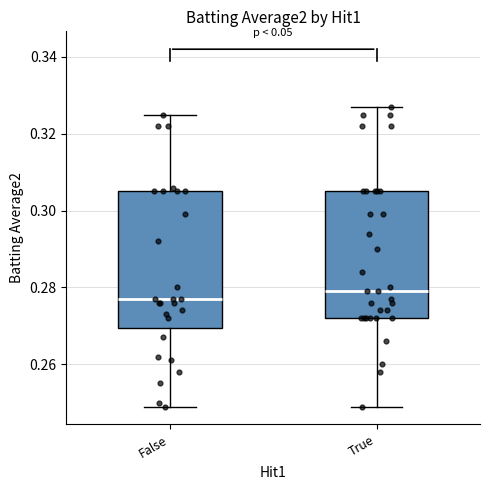

Comparing the boxes themselves (not the whiskers), which one is the tallest?

False